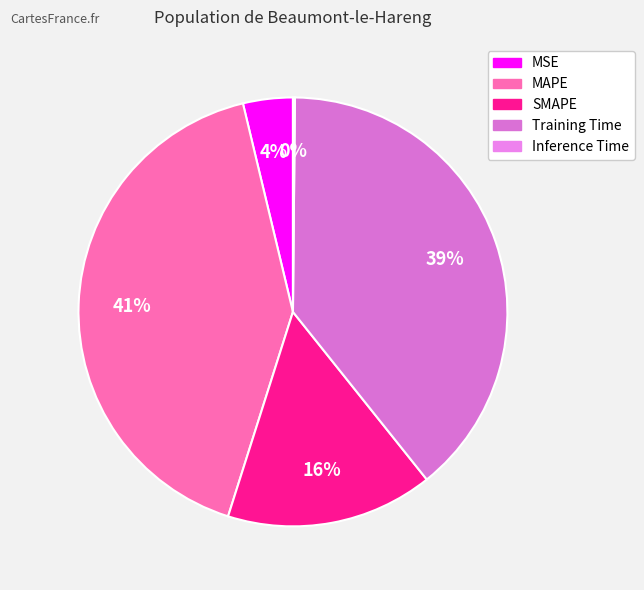

What portion of the pie excludes MSE?

96.3%